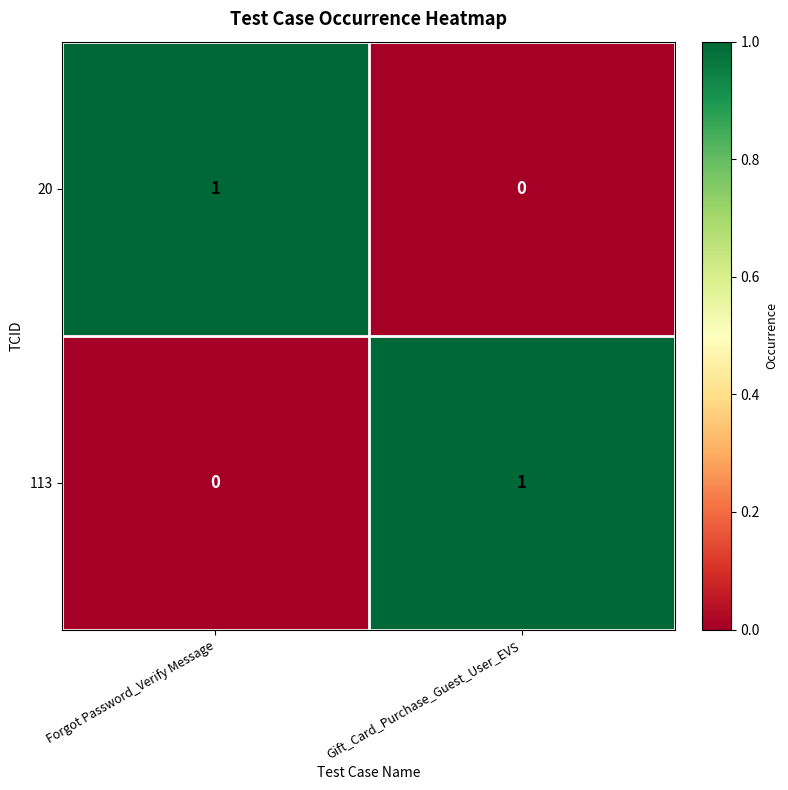

At which label is 113 closest to 0?

Forgot Password_Verify Message